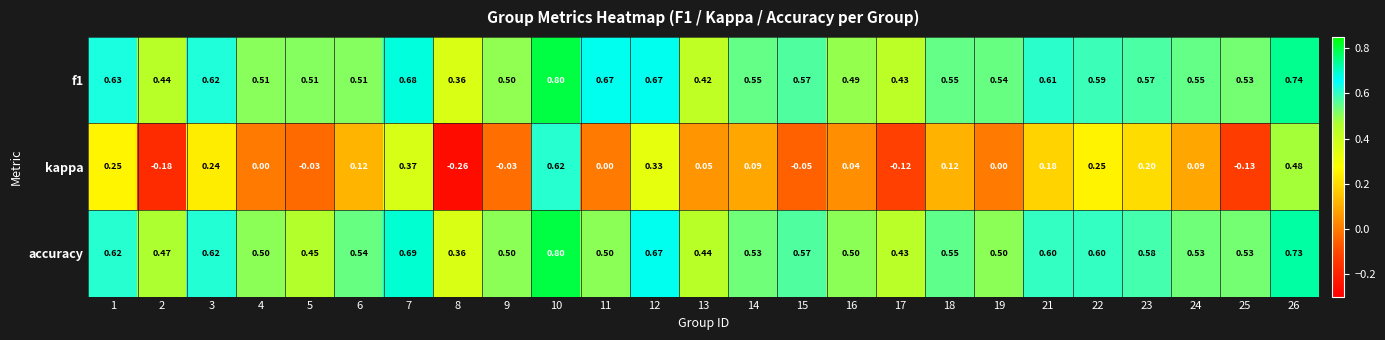

Is the value of accuracy at 17 greater than the value of kappa at 22?

Yes